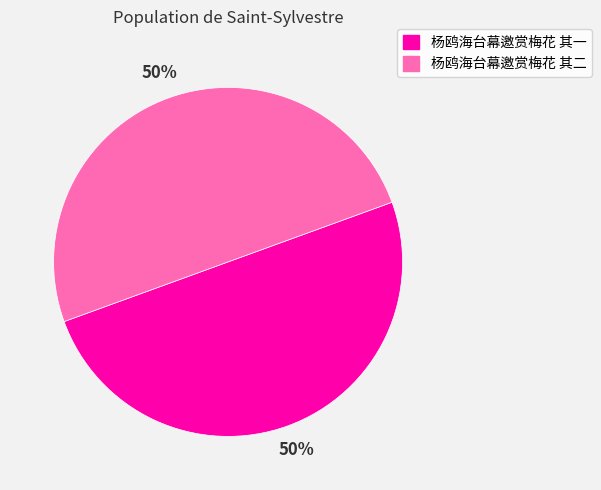

Combined, do 杨鸥海台幕邀赏梅花 其一 and 杨鸥海台幕邀赏梅花 其二 account for over 50%?

Yes